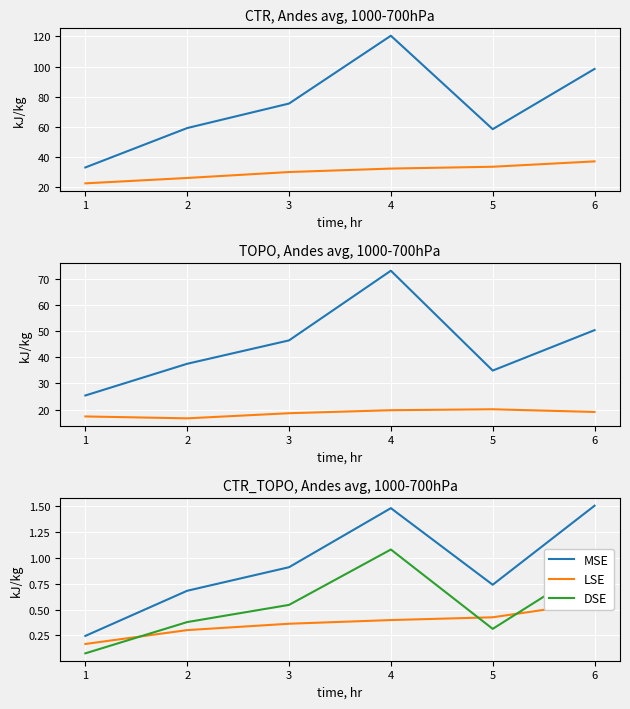

The LSE series shows 0.2 at 1. True or false?

True